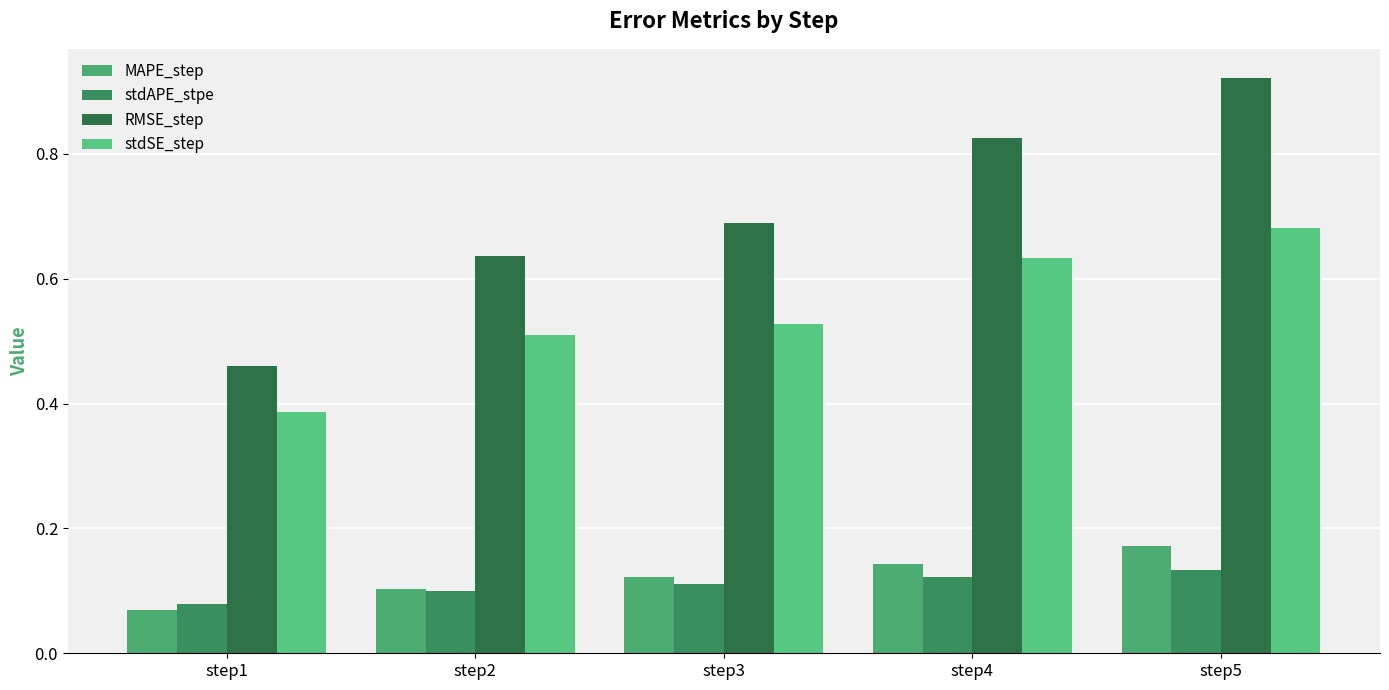

What is the value of the stdSE_step bar at the 4th from the left?

0.6